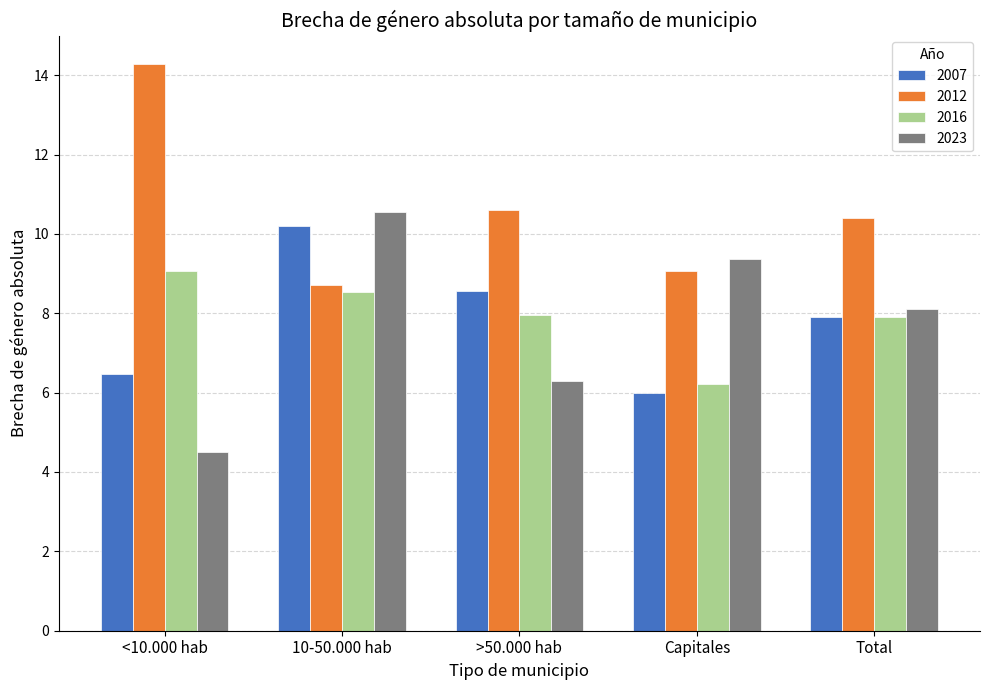

What value does the 2012 series have at Capitales?

9.1